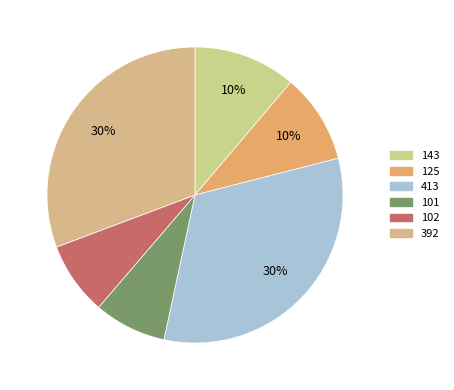

What is the smallest slice in the pie chart?

101